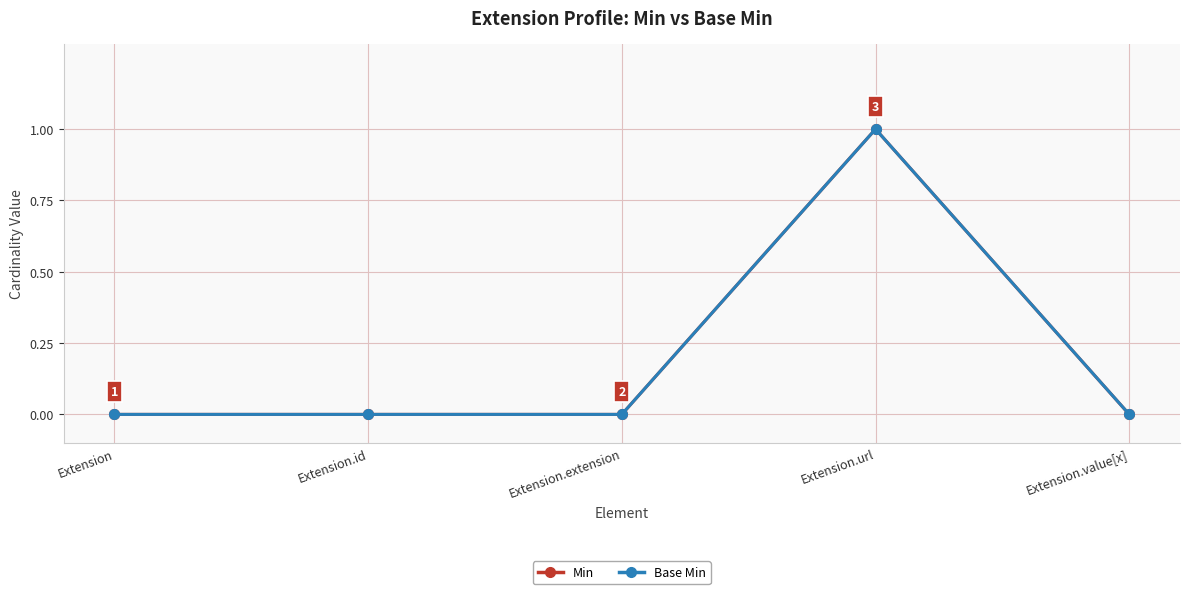

Is this an area chart (filled region under the line)?

No